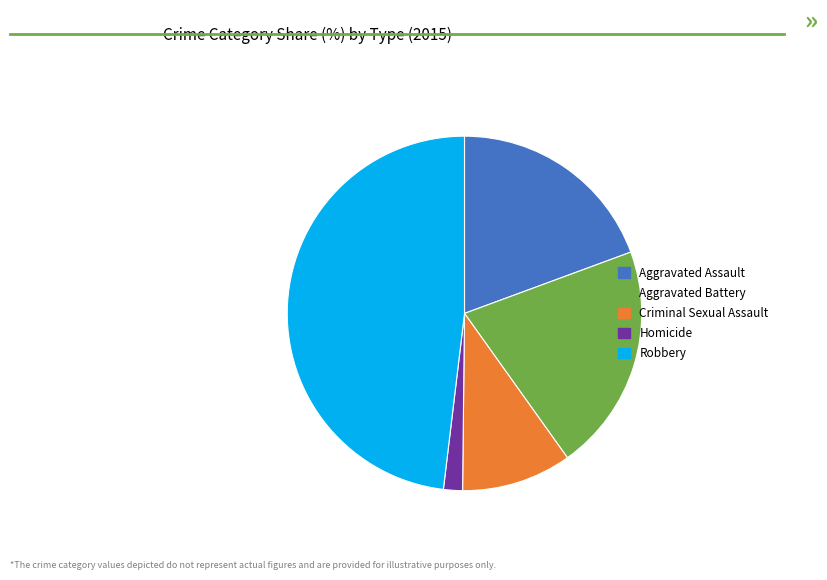

Which category has the smallest portion of the pie?

Homicide